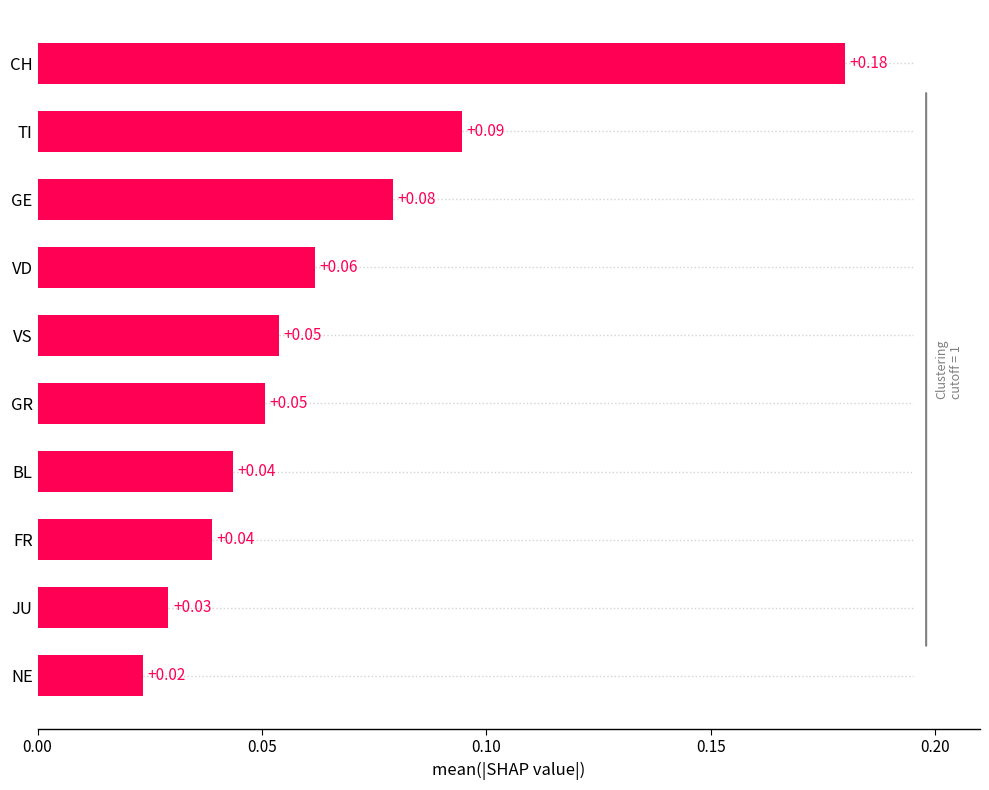

What is the label of the 1st bar from the top?

CH